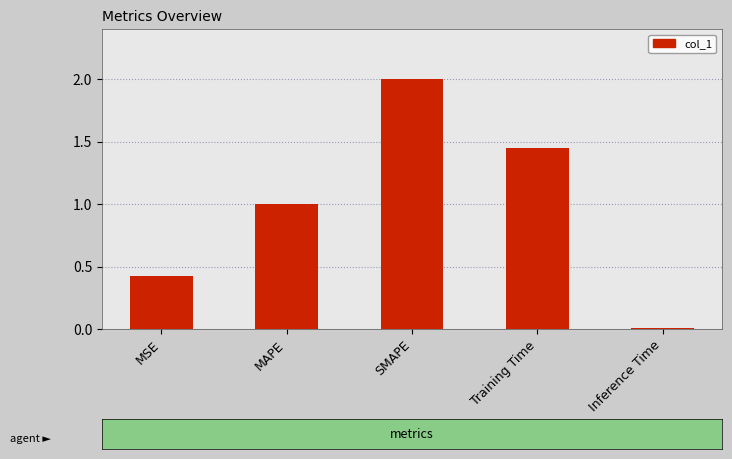

The value at SMAPE is 2.0. True or false?

True